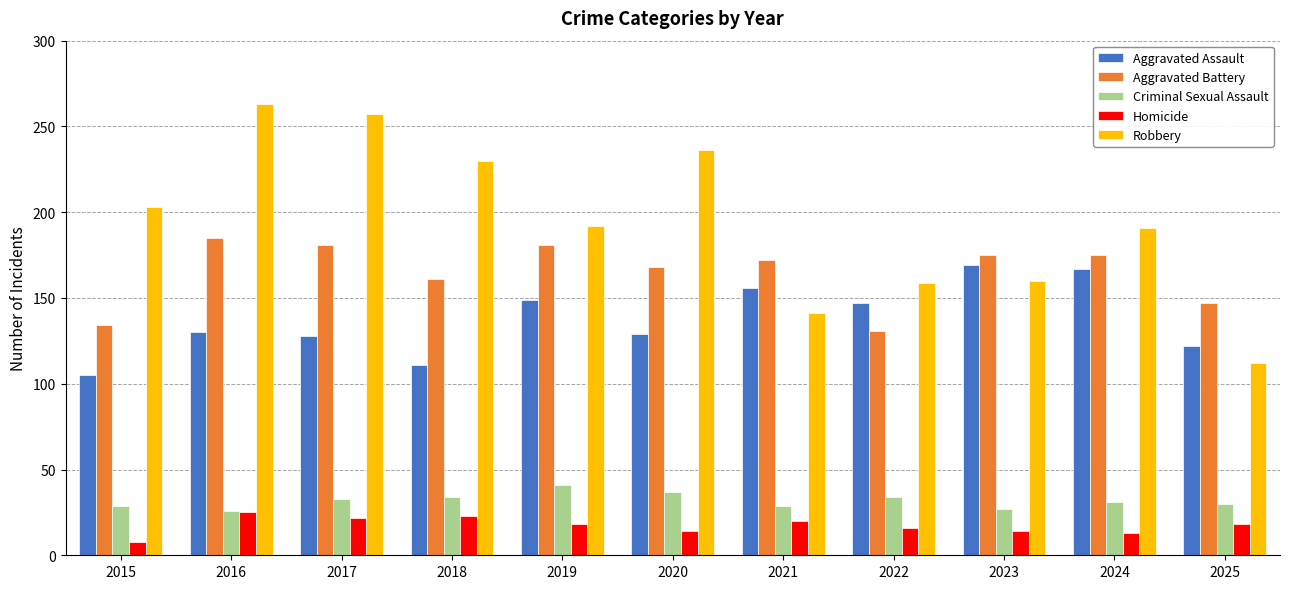

What is the difference between the Robbery values at 2021 and 2016?

122